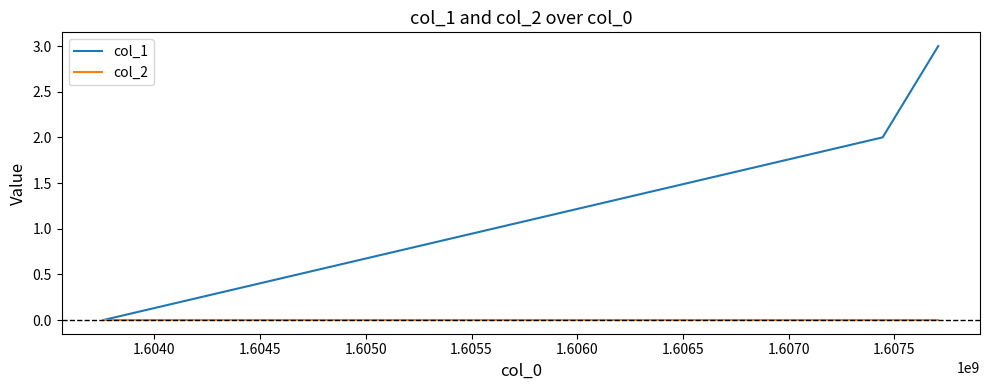

List the series in order of their peak value, highest first.

col_1, col_2